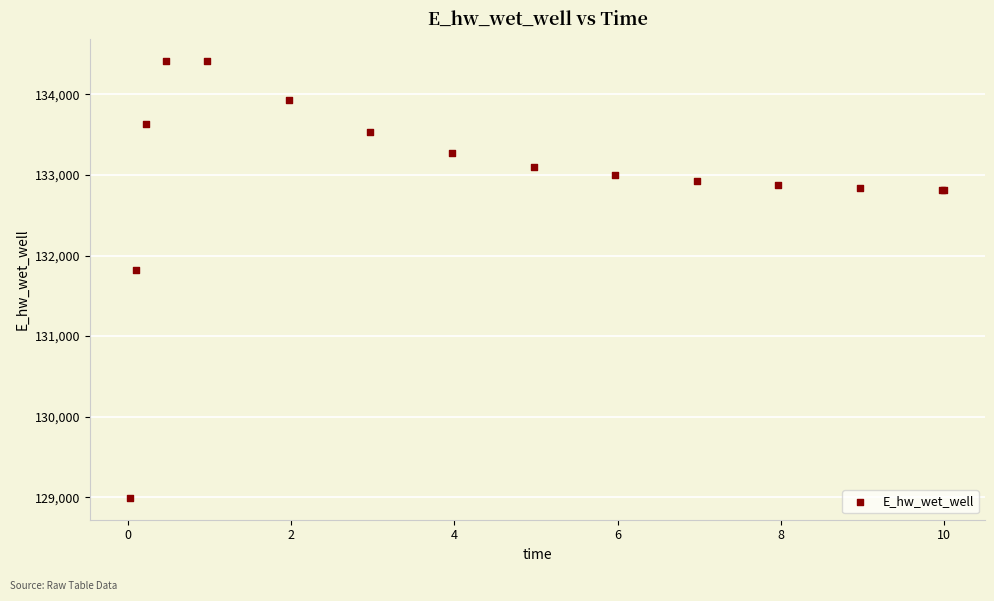

What Y value in the scatter plot is closest to 131706?

131823.9